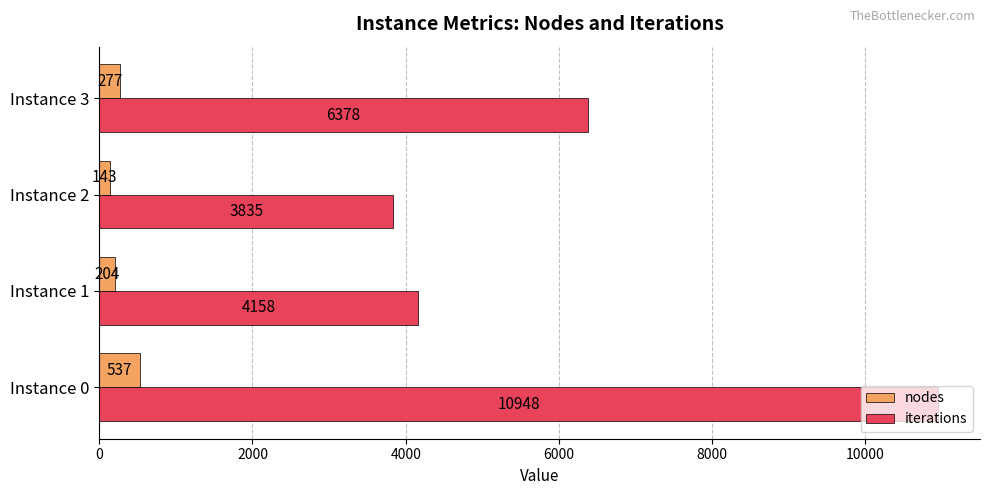

Which series has the largest range (max minus min)?

iterations